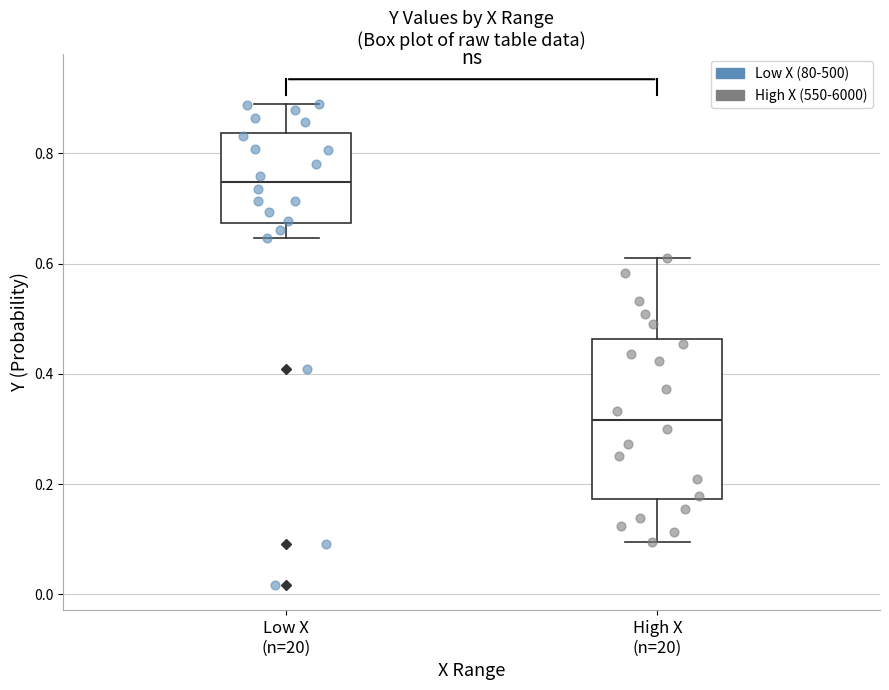

Which box's median line is the highest?

Low X (n=20)